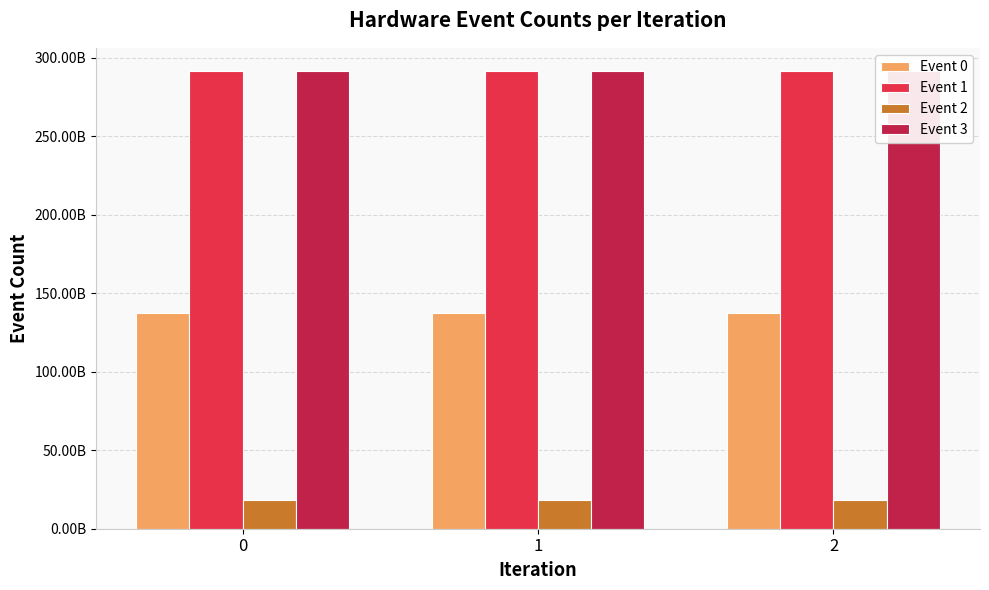

Reading right to left, what are all the values shown in this chart?

Event 0: 2=137419205849	1=137431987630	0=137422136460
Event 1: 2=291679105648	1=291697104956	0=291684357377
Event 2: 2=18571934856	1=18577391048	0=18575524557
Event 3: 2=291679105639	1=291691485039	0=291684357377